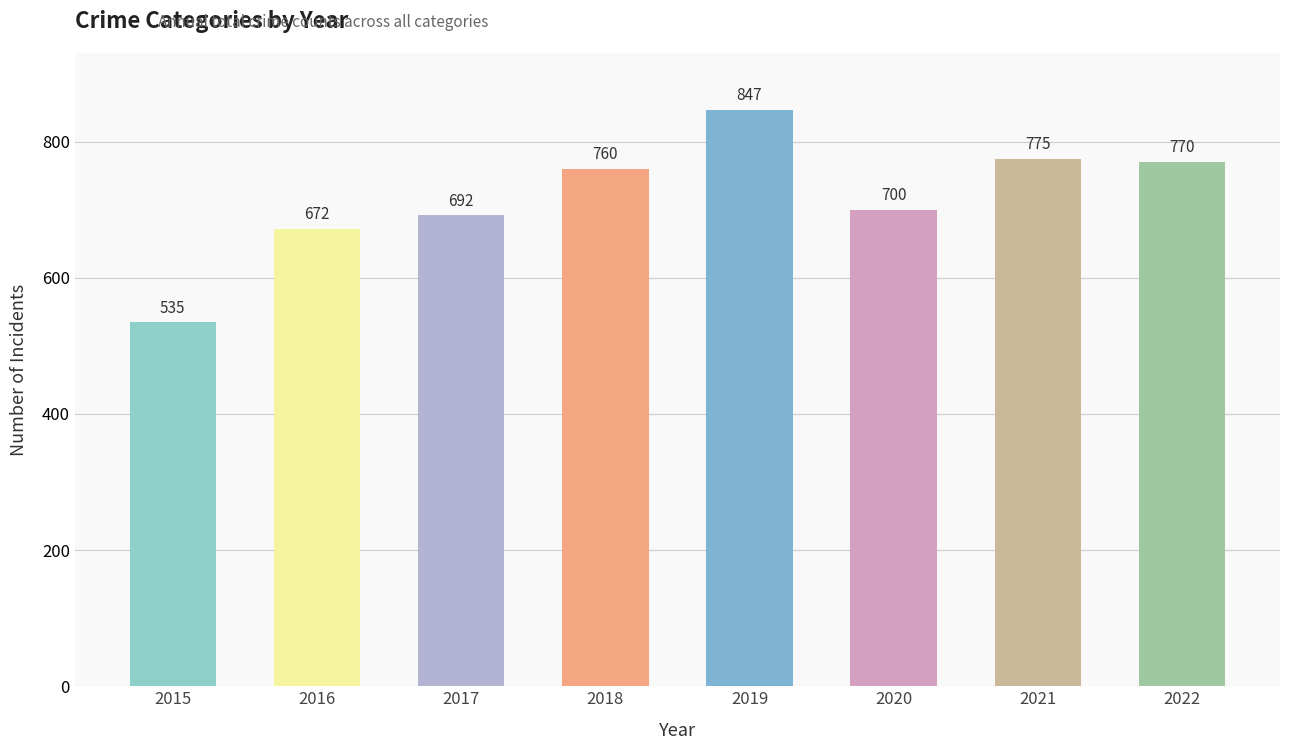

Reading left to right, transcribe all the data shown in this chart.

2015=535	2016=672	2017=692	2018=760	2019=847	2020=700	2021=775	2022=770